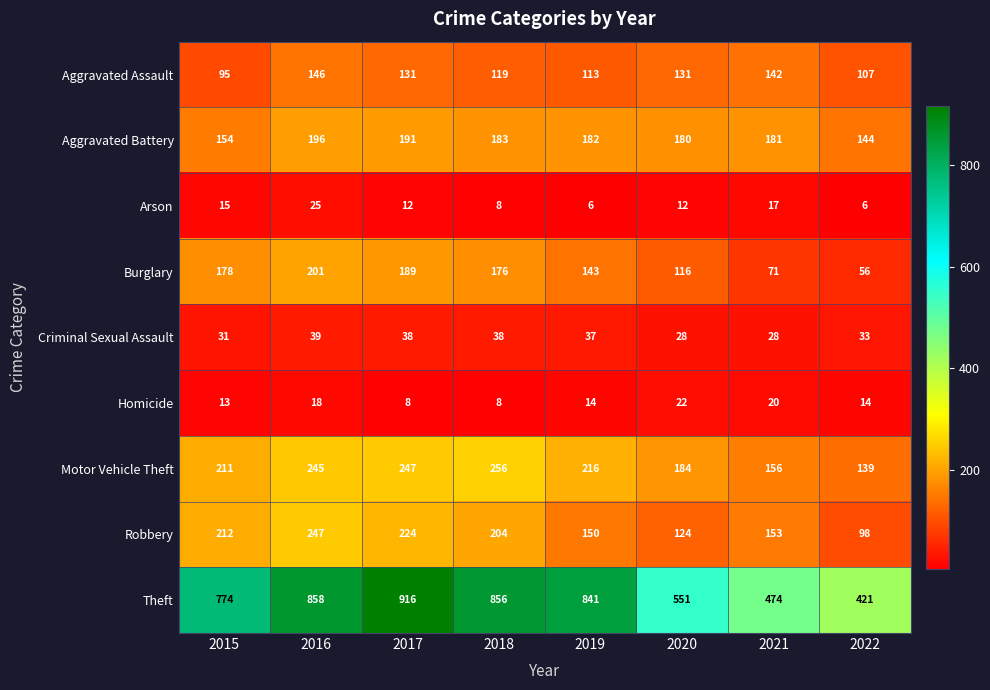

What is the average value of the Aggravated Battery series?

176